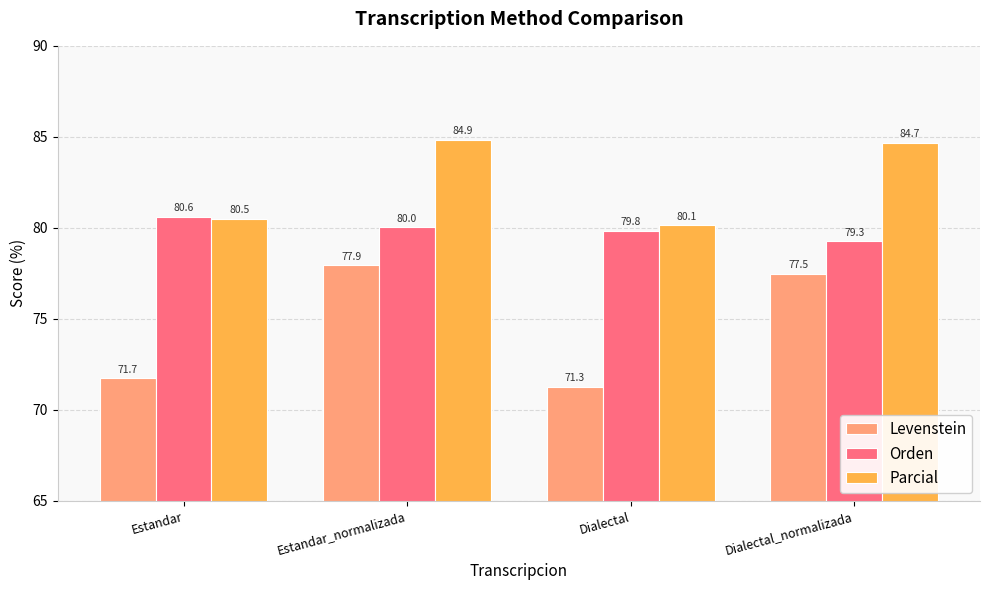

At which label is Levenstein closest to 74?

Estandar